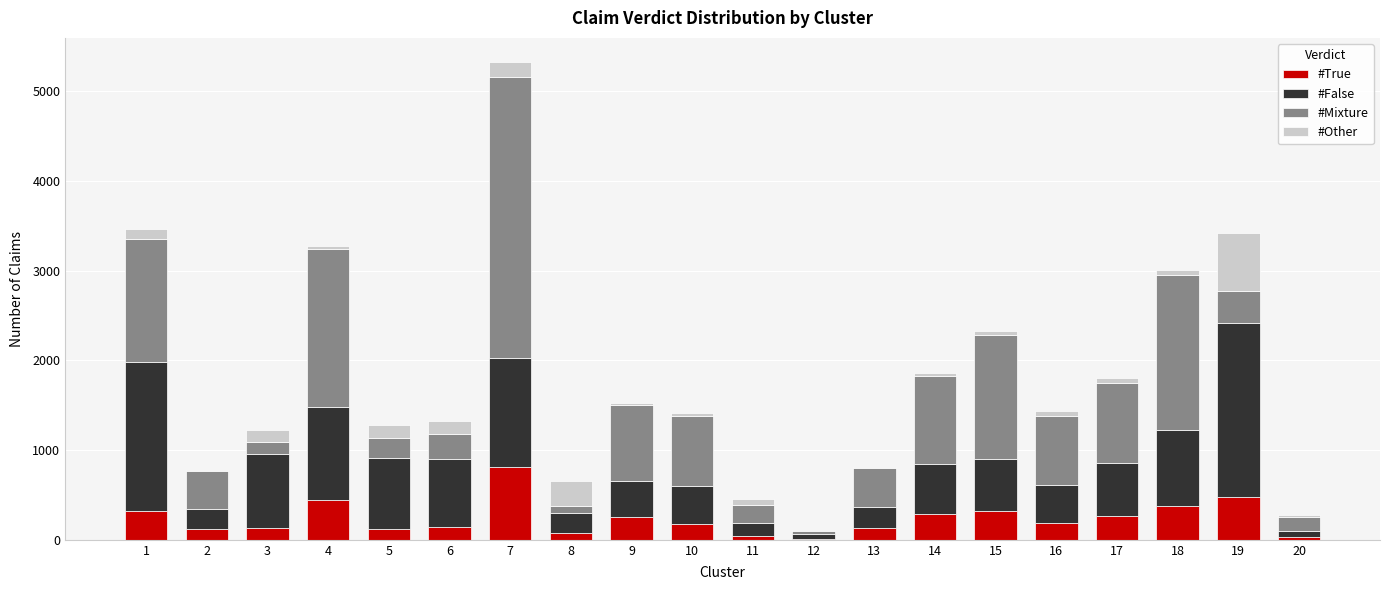

At which category is the sum across all series the highest?

7